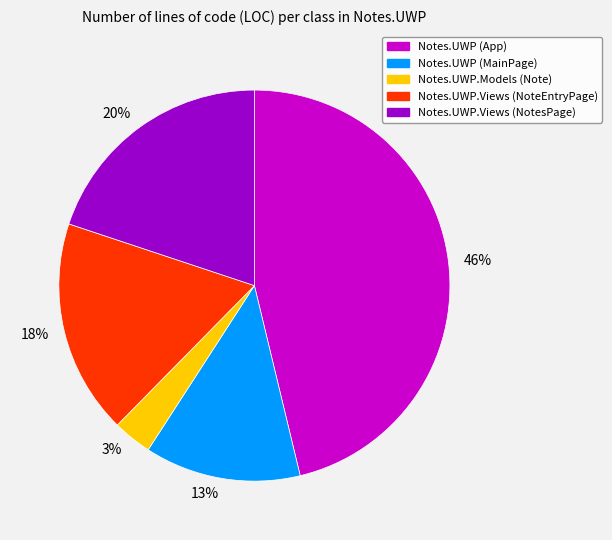

Rank the categories by value from highest to lowest.

46%, 20%, 18%, 13%, 3%